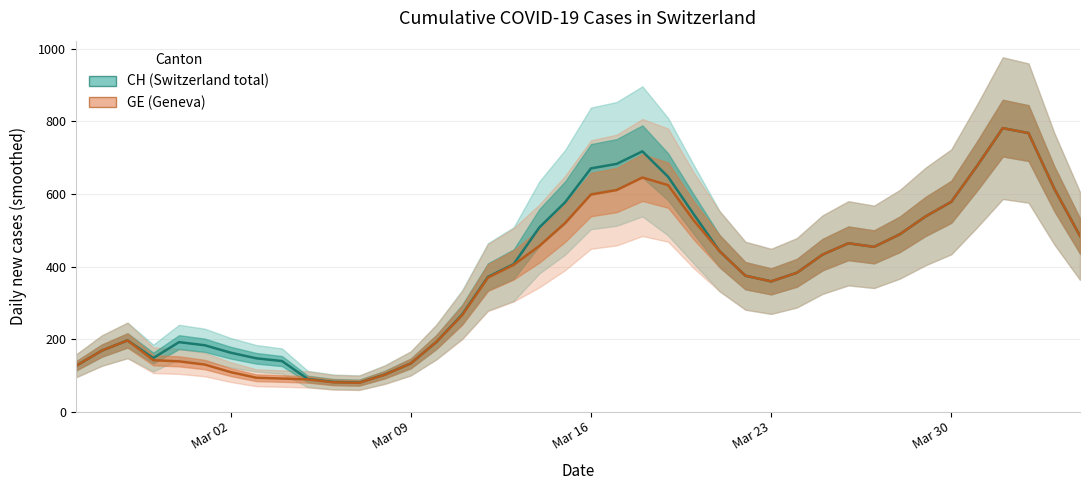

The GE (Geneva) series shows 132.6 at Mar 09. True or false?

True